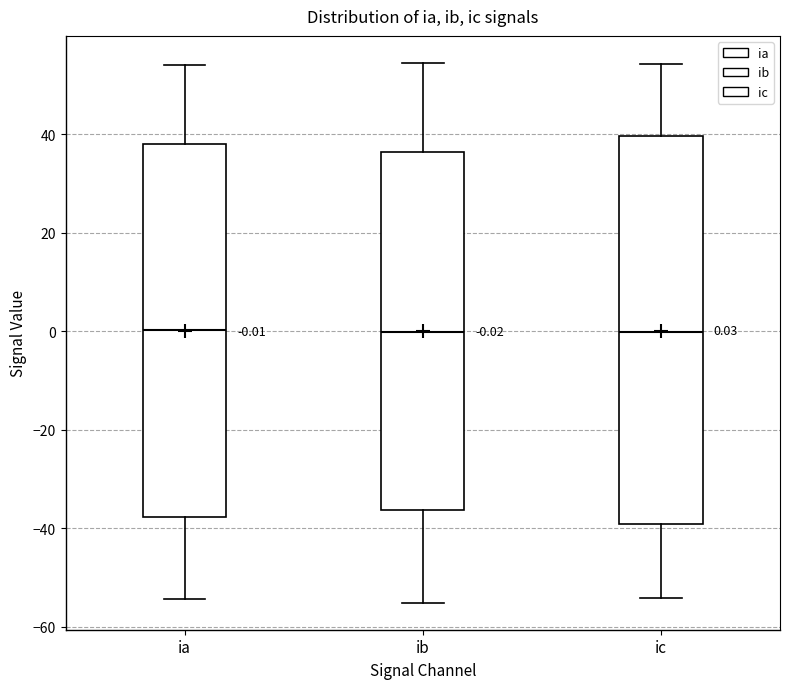

Which box is the tallest, from its lower edge to its upper edge?

ic